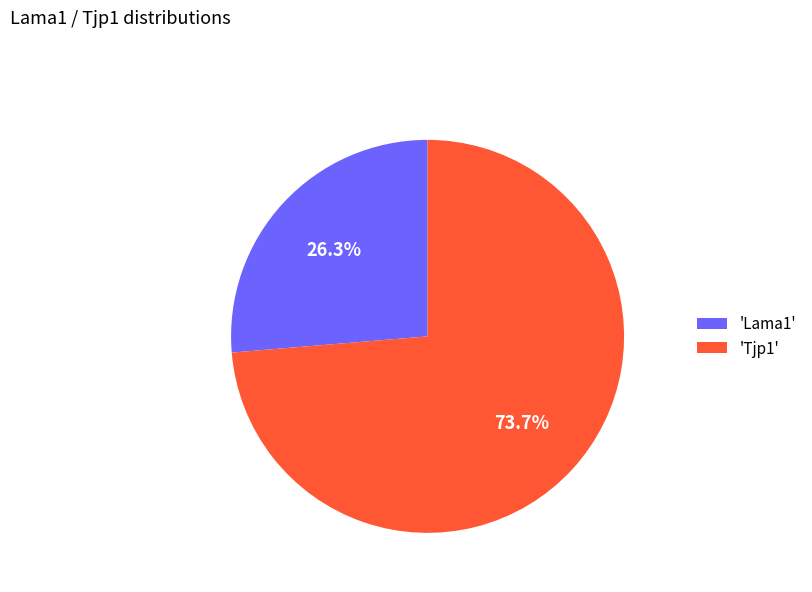

To the nearest percent, what is the difference between the largest and smallest slice percentages?

47%